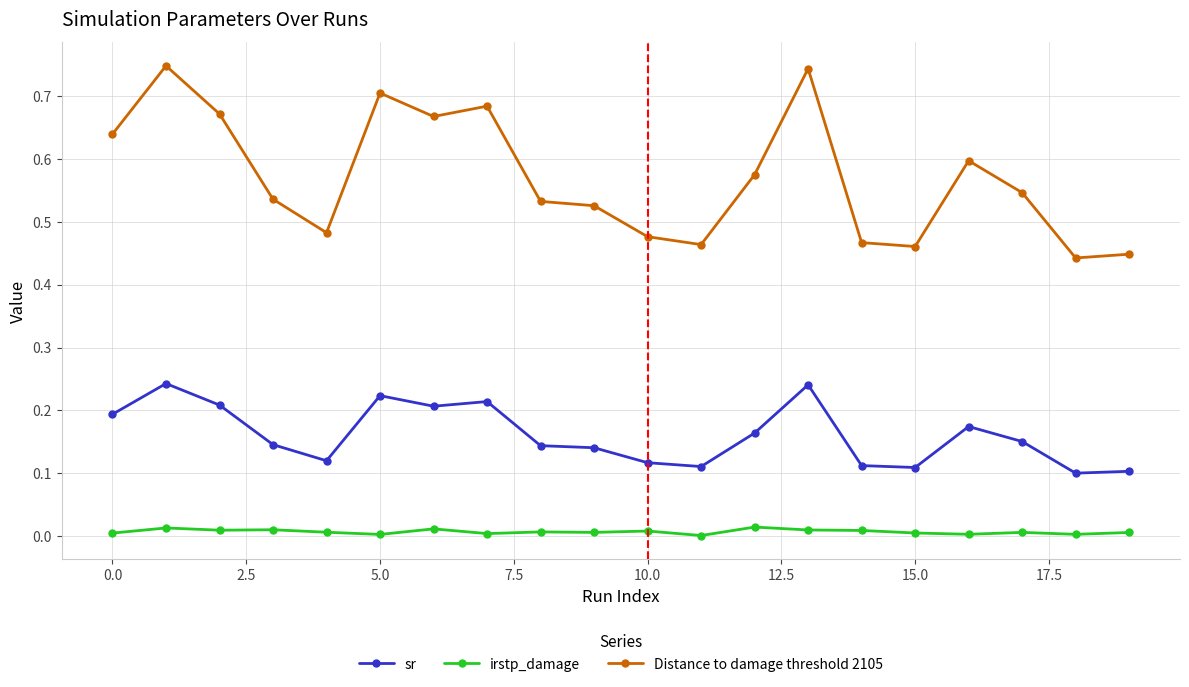

True or false: Distance to damage threshold 2105 and irstp_damage cross at least once.

False